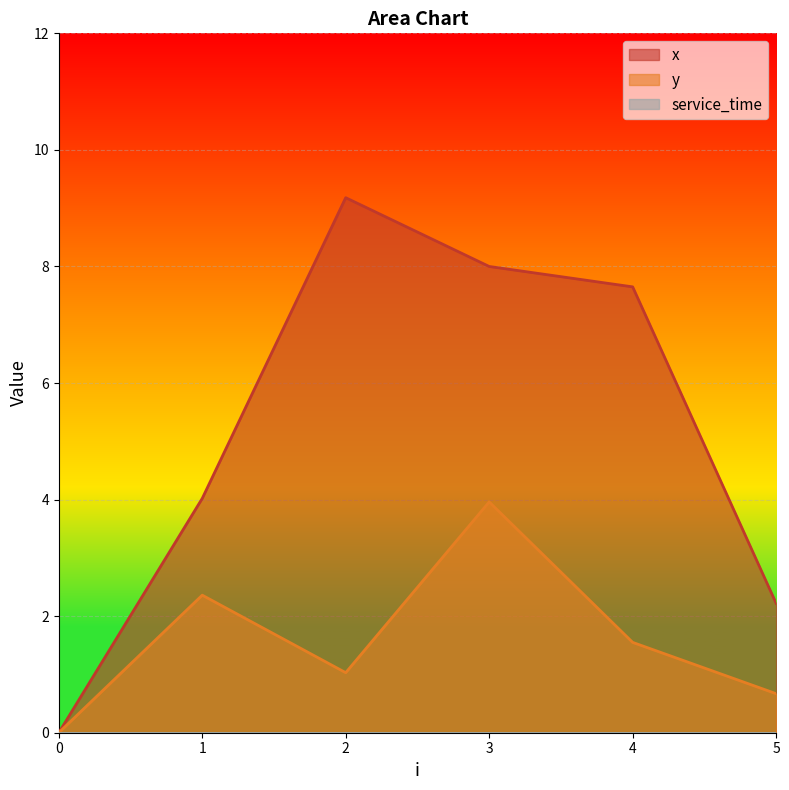

Count the number of categories in the chart.

6